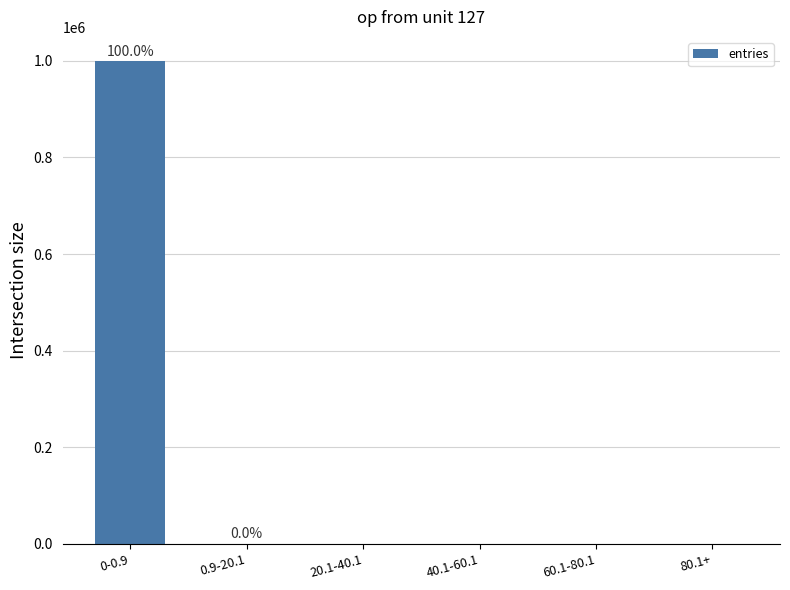

Which category has the highest value across all series?

0-0.9